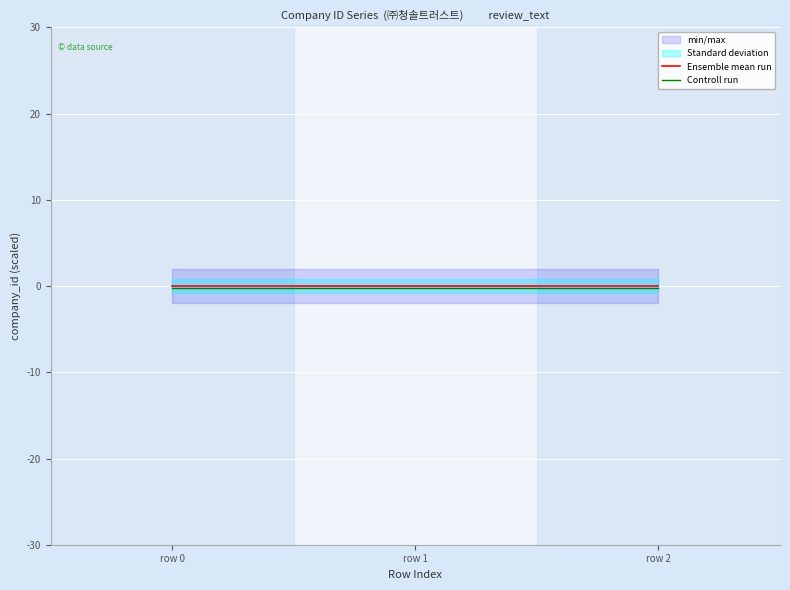

At which category is the sum across all series the highest?

row 0